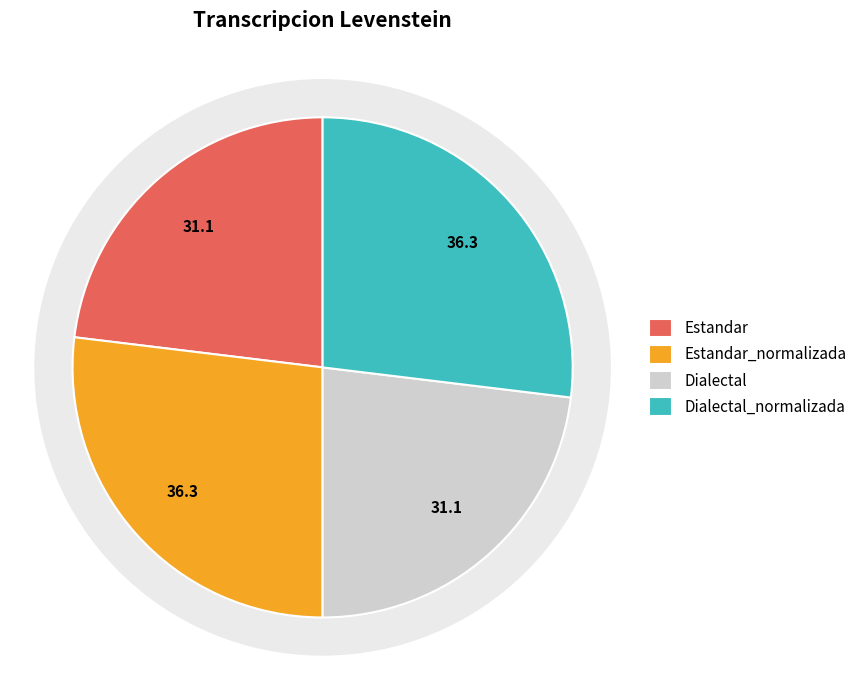

Count the number of slices in the pie.

4